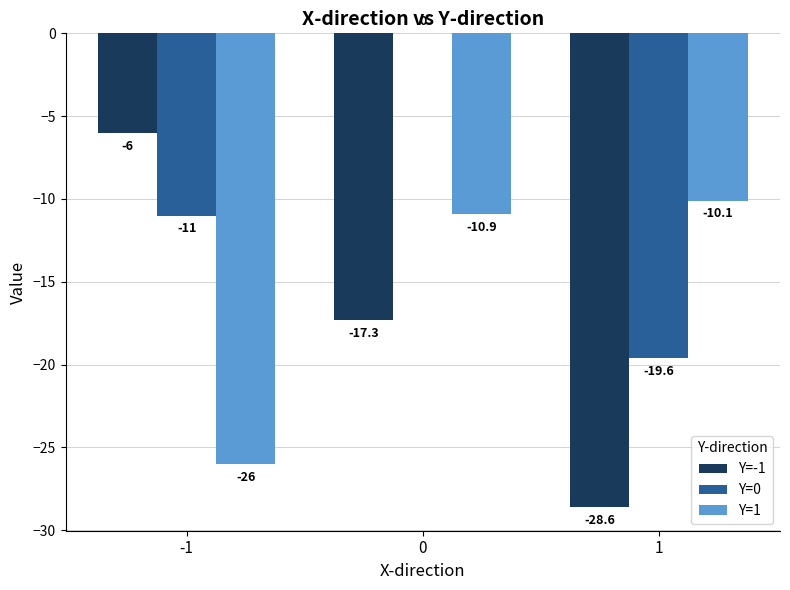

Between -1 and 0, which series saw the biggest shift?

Y=1